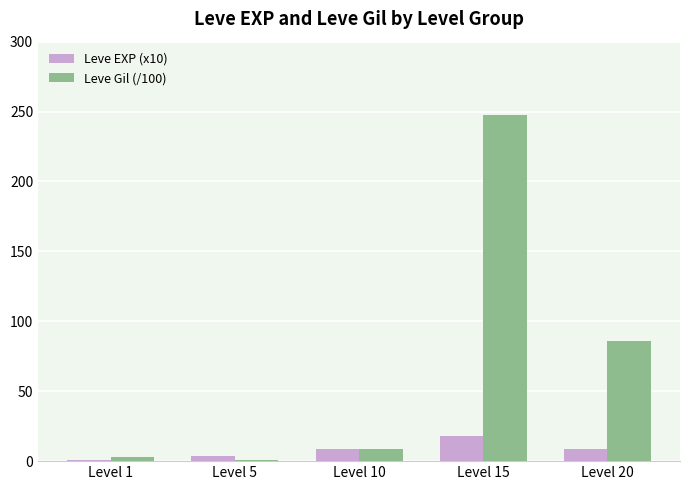

What is the difference between the second highest and minimum values in the Leve Gil (/100) series?

84.6